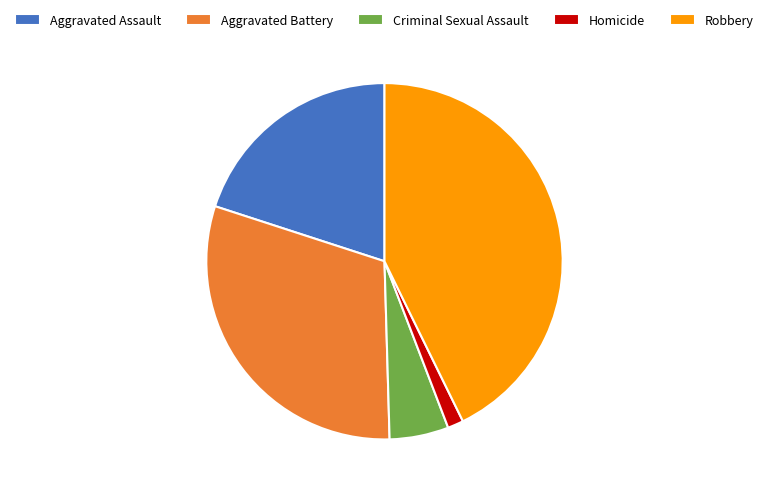

Is it true that Aggravated Battery is 30% of the pie?

True